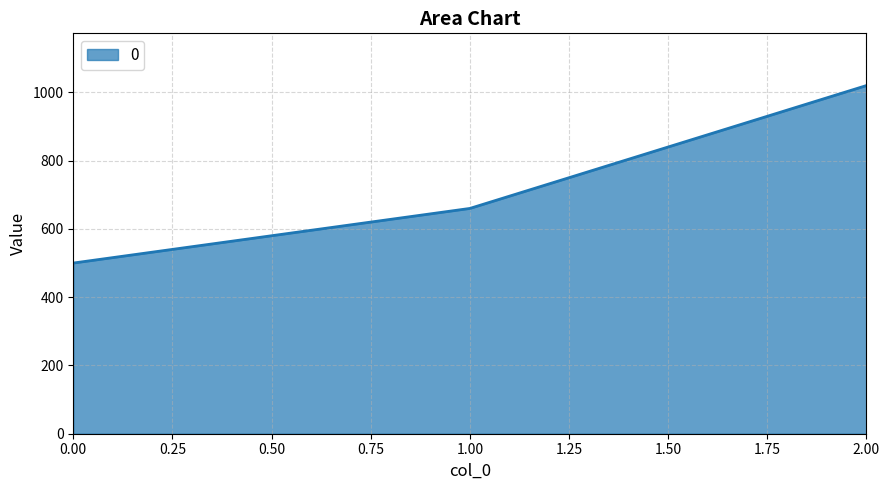

What is the sum of all values?

2180